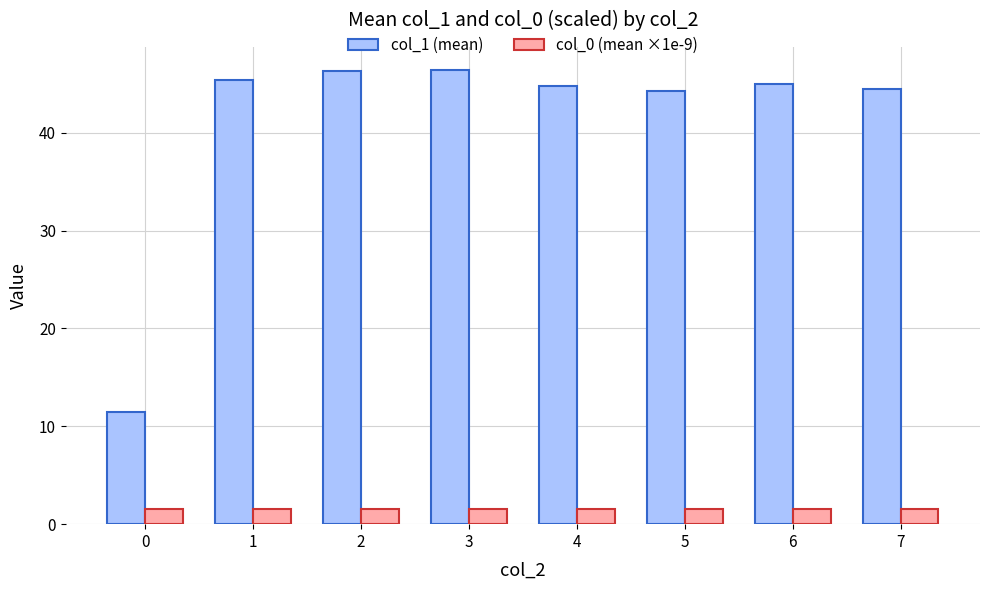

What are all the series names shown in the legend?

col_1 (mean), col_0 (mean ×1e-9)